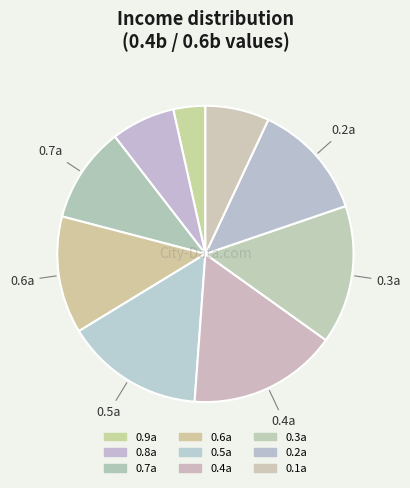

To the nearest percent, what portion does 0.9a represent?

3%